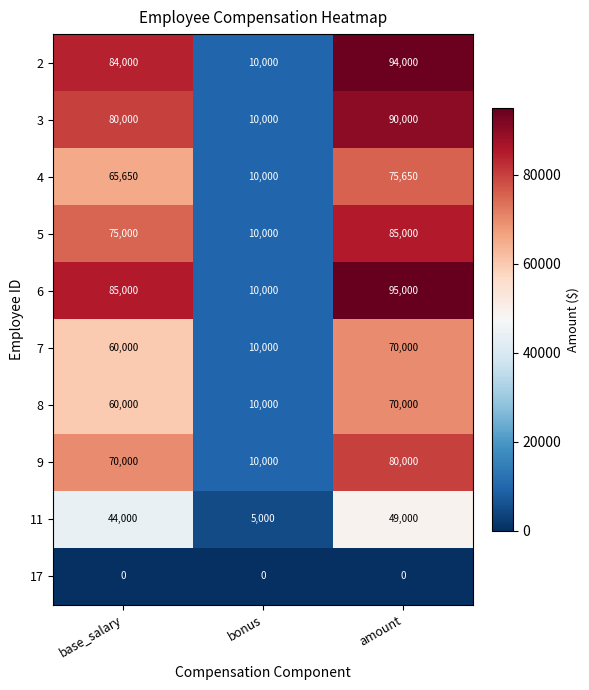

What is the average value of the 8 series?

46667